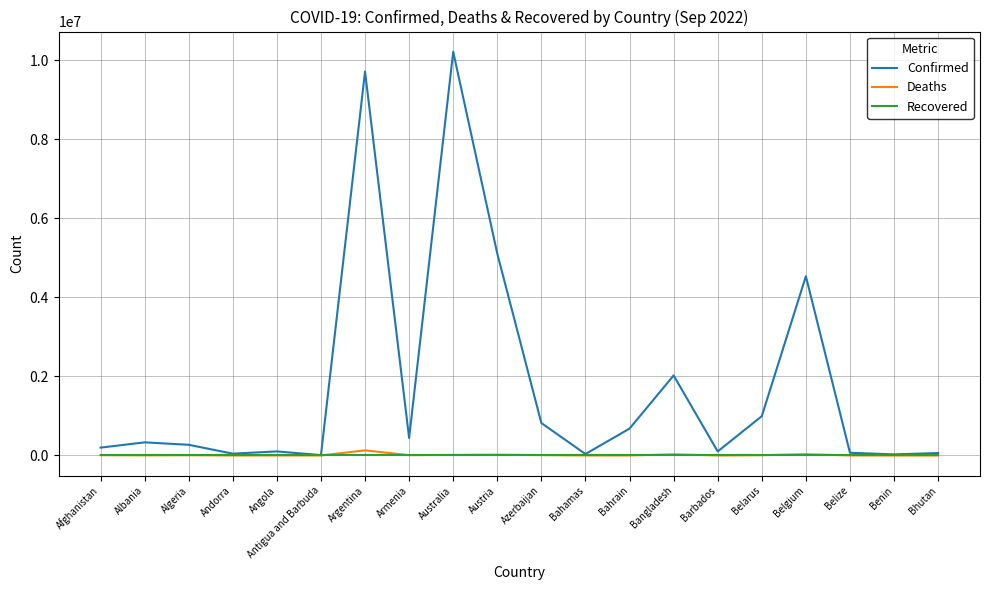

Is this an area chart (filled region under the line)?

No